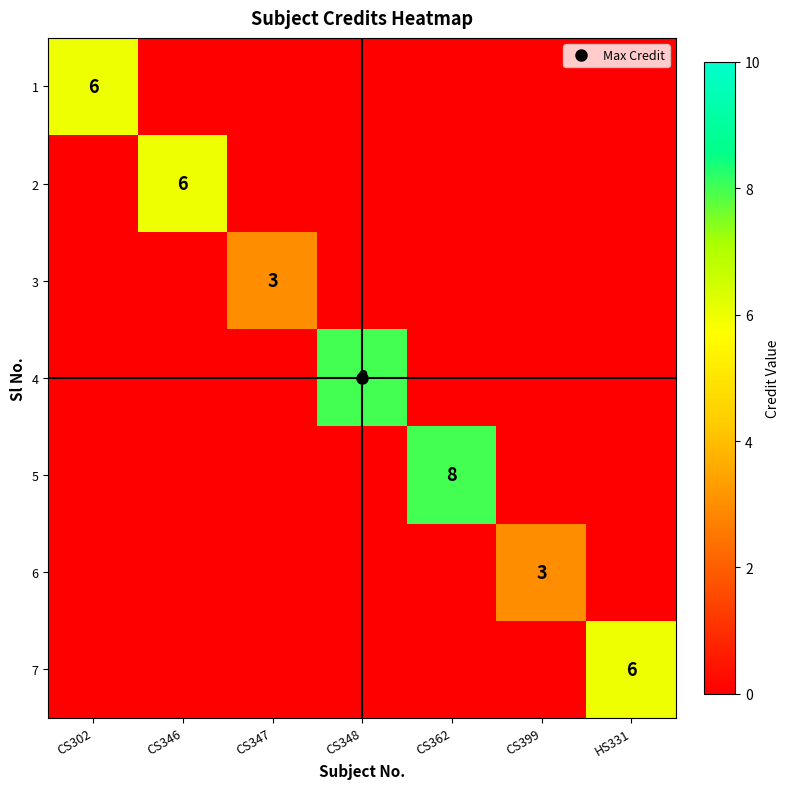

What is the spread (max minus min) of values at CS302?

6